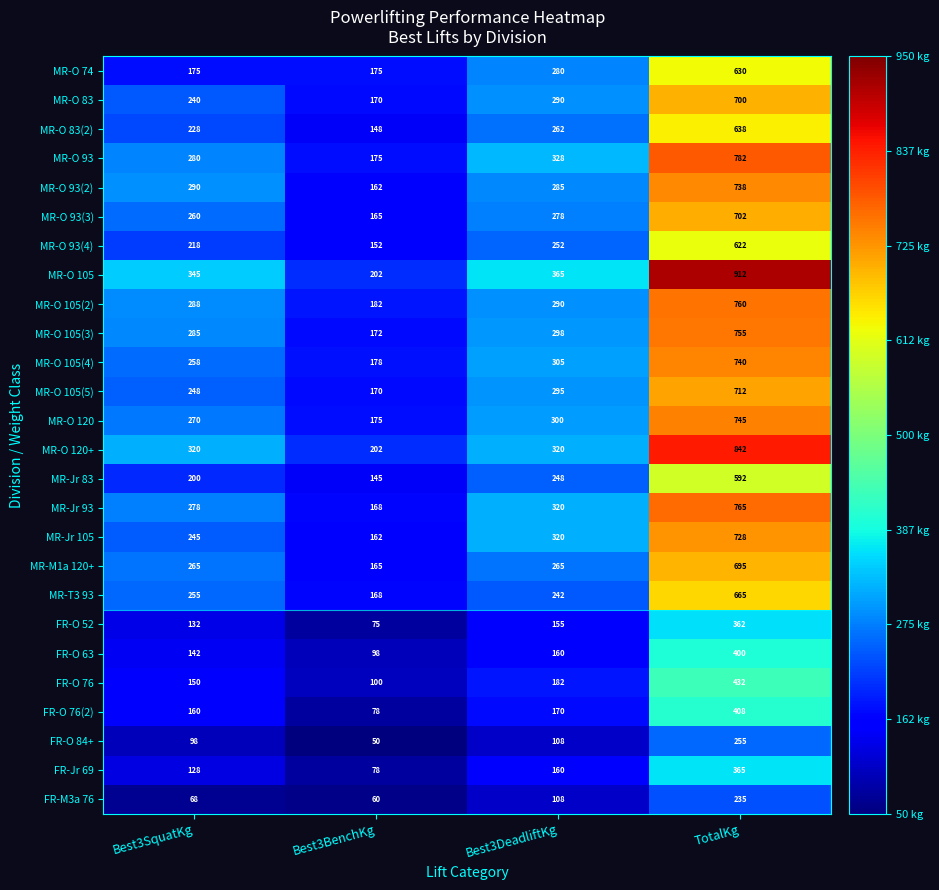

How many distinct data groups are displayed?

26